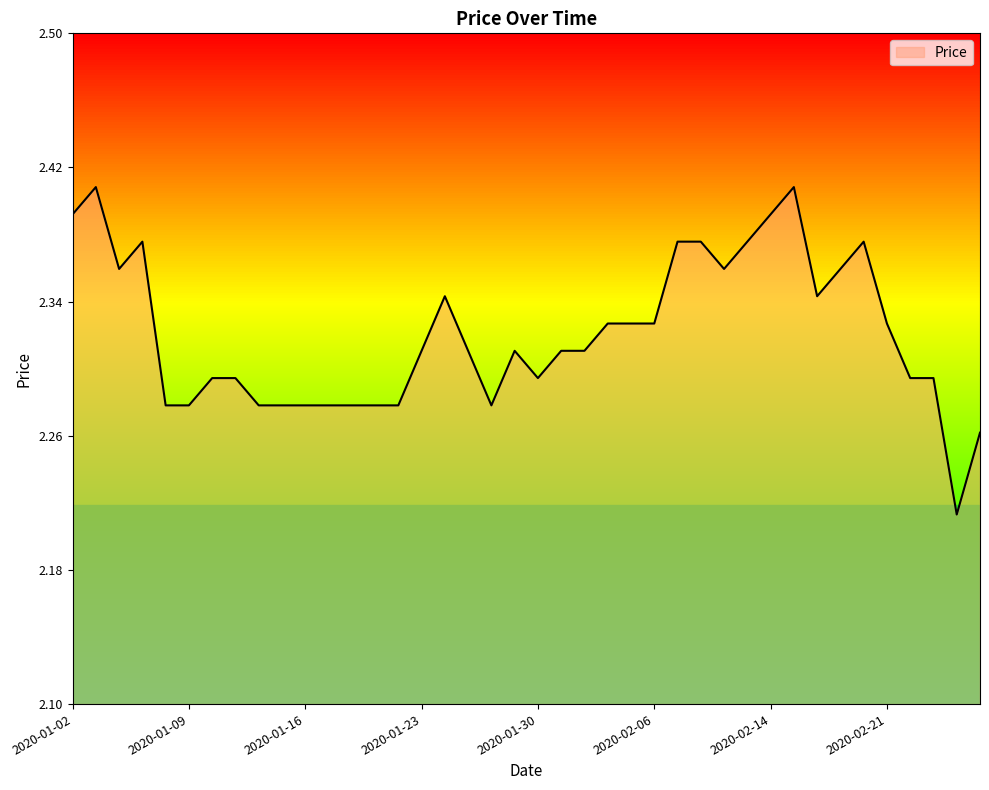

How many lines are shown in the chart?

1